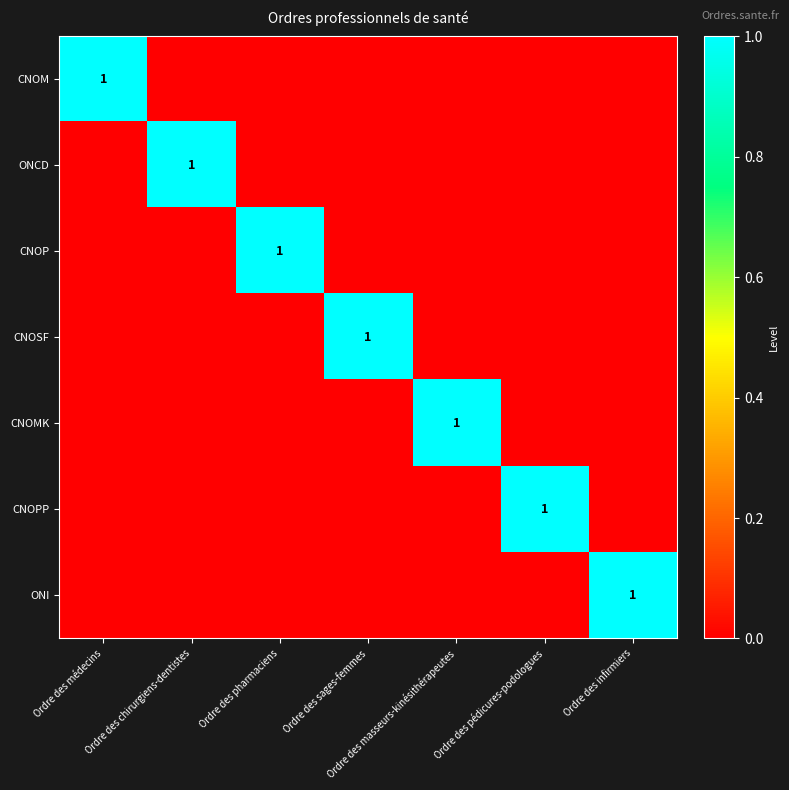

The CNOP series shows 1 at Ordre des pharmaciens. True or false?

True